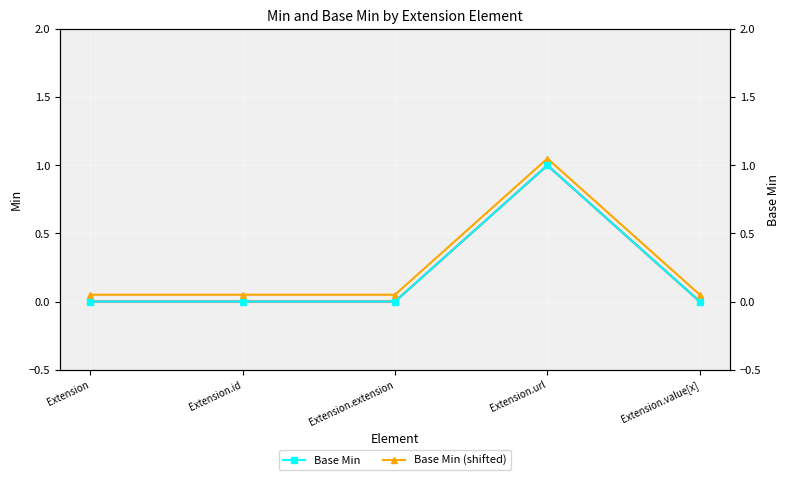

Which series has the widest spread of values?

Min